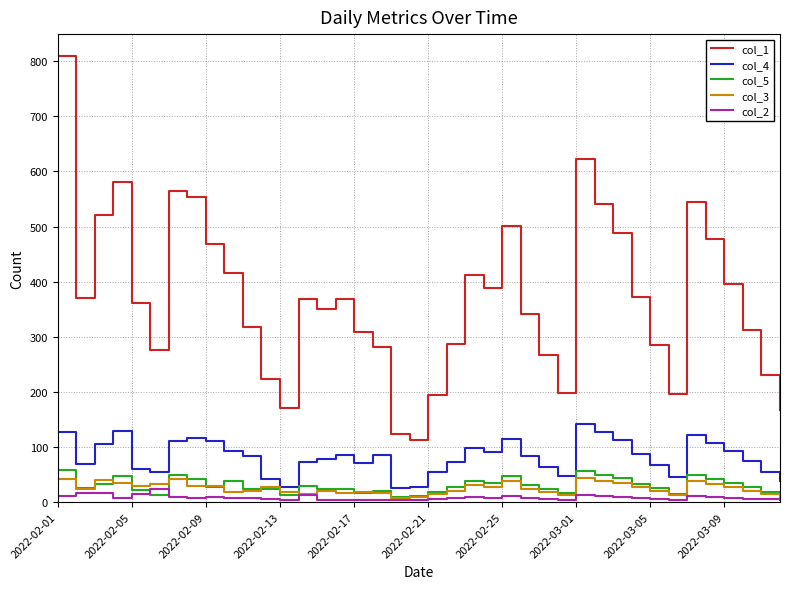

Which series has the largest range (max minus min)?

col_1